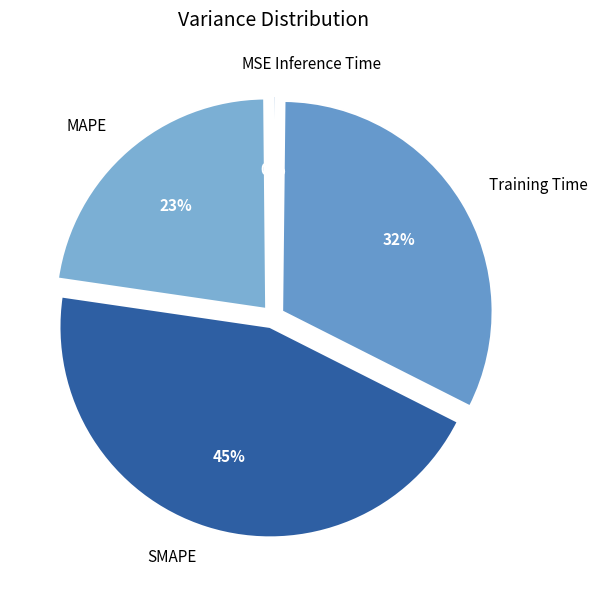

The Training Time slice represents 32% of the pie. True or false?

True